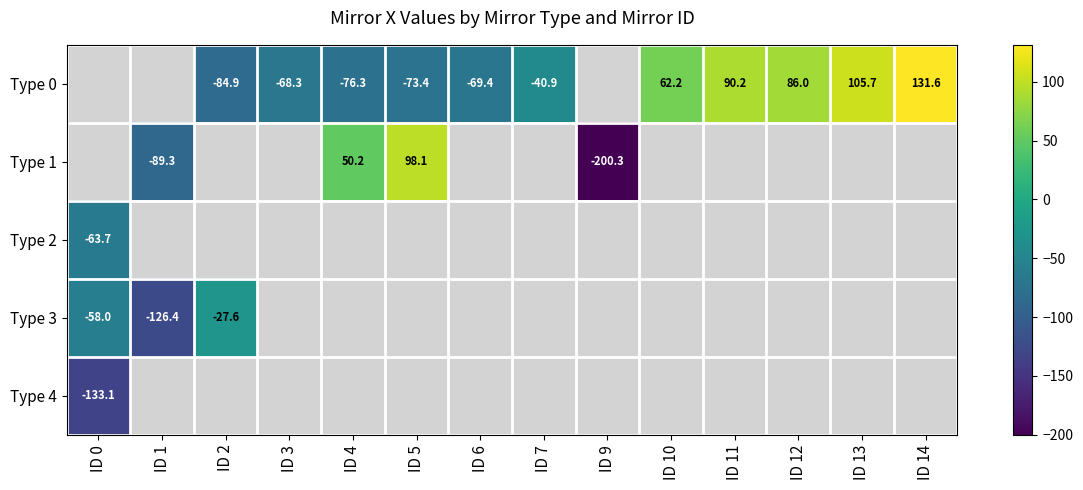

What is the lowest value of the Type 2 series?

-63.7